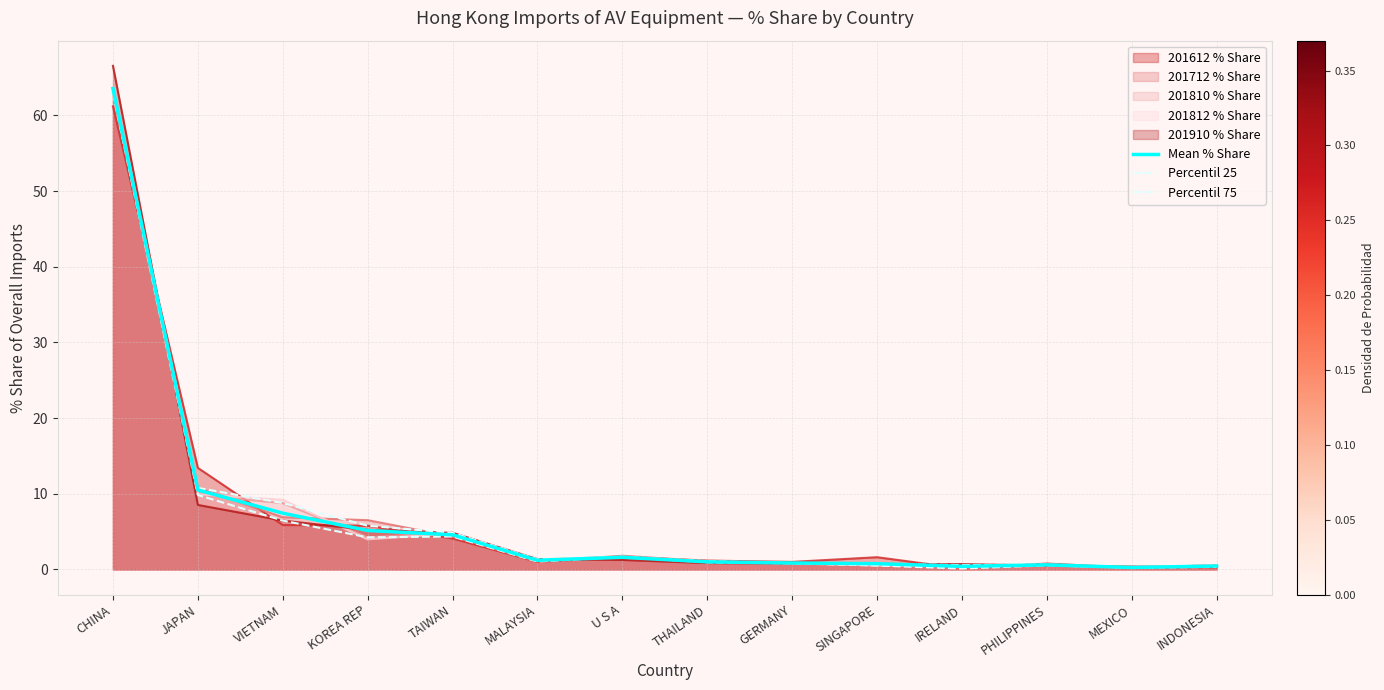

Does the chart display data point markers on the line(s)?

No